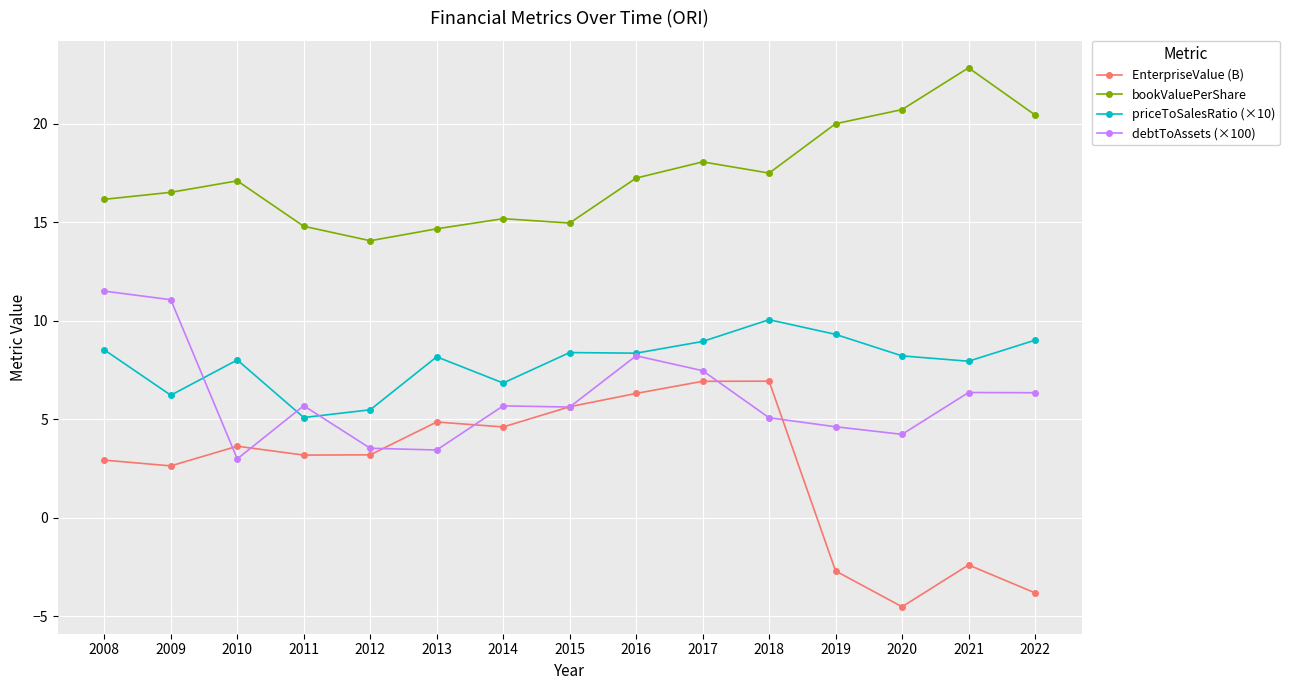

True or false: bookValuePerShare and debtToAssets (×100) intersect in this chart.

False